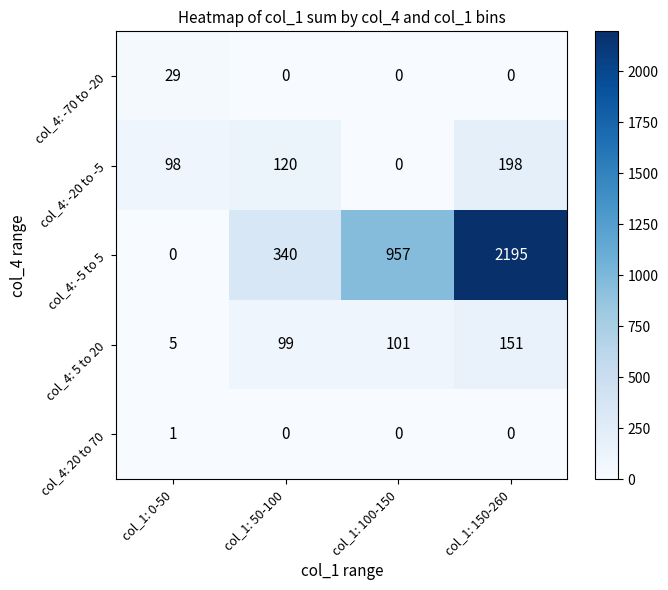

List the series in order of their peak value, lowest first.

col_4: 20 to 70, col_4: -70 to -20, col_4: 5 to 20, col_4: -20 to -5, col_4: -5 to 5